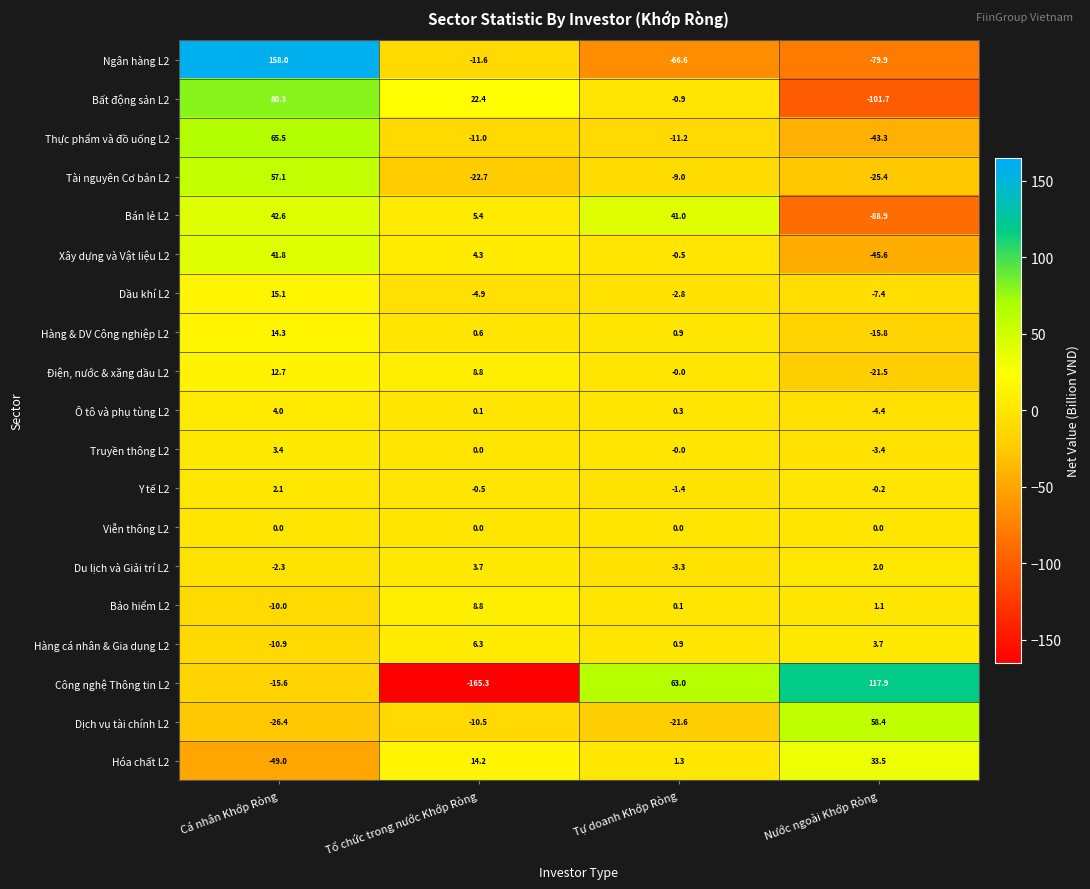

Which series has the largest range (max minus min)?

Công nghệ Thông tin L2